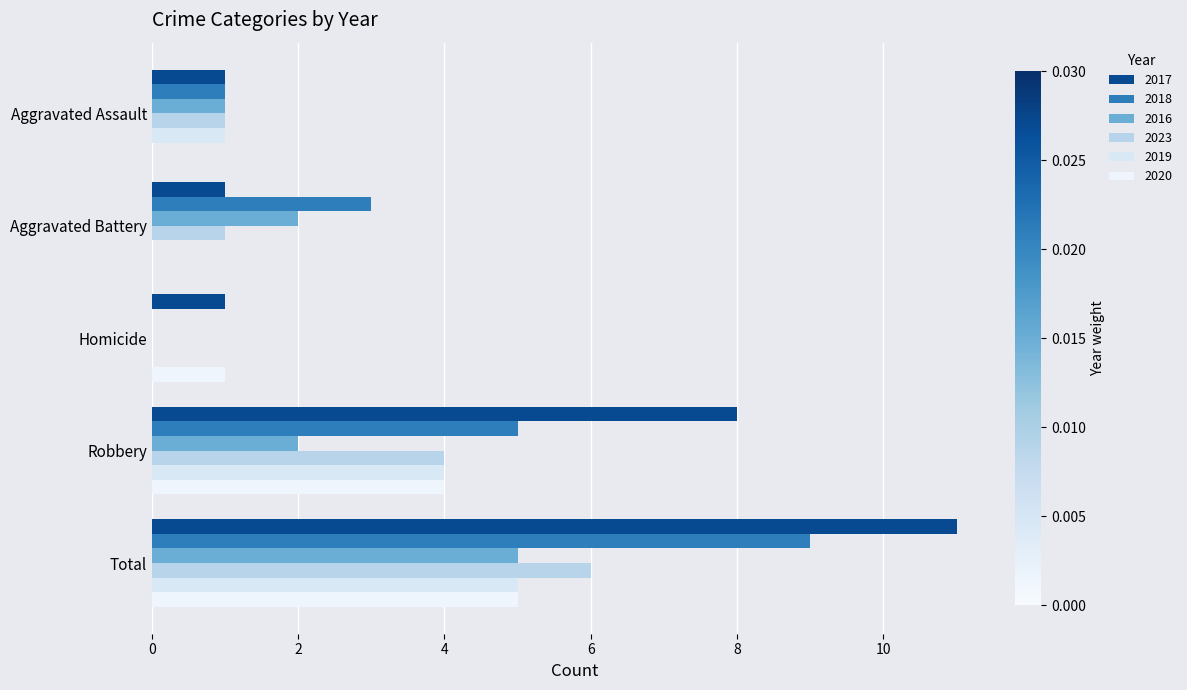

Which category has the highest value across all series?

Total